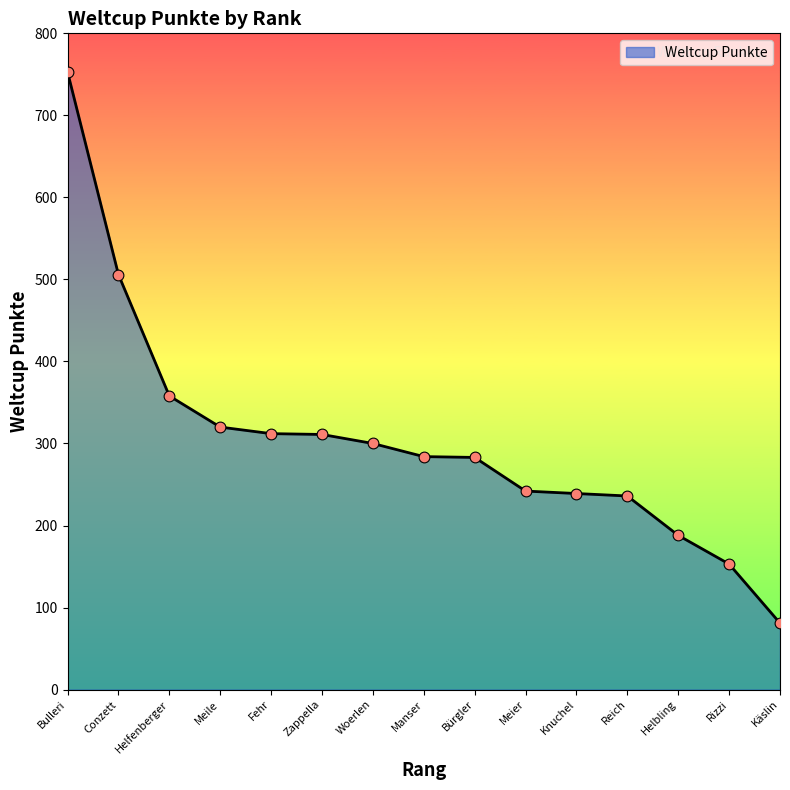

Which has a higher value, Fehr or Meier?

Fehr